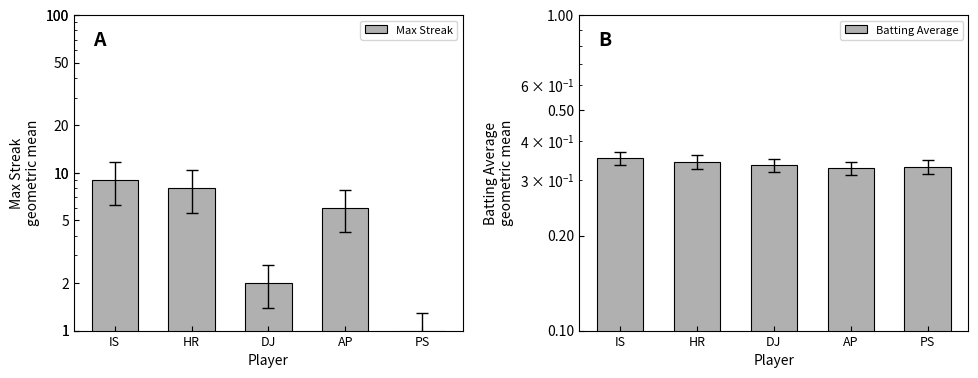

Rank the series by their maximum value, from highest to lowest.

Max Streak, Batting Average